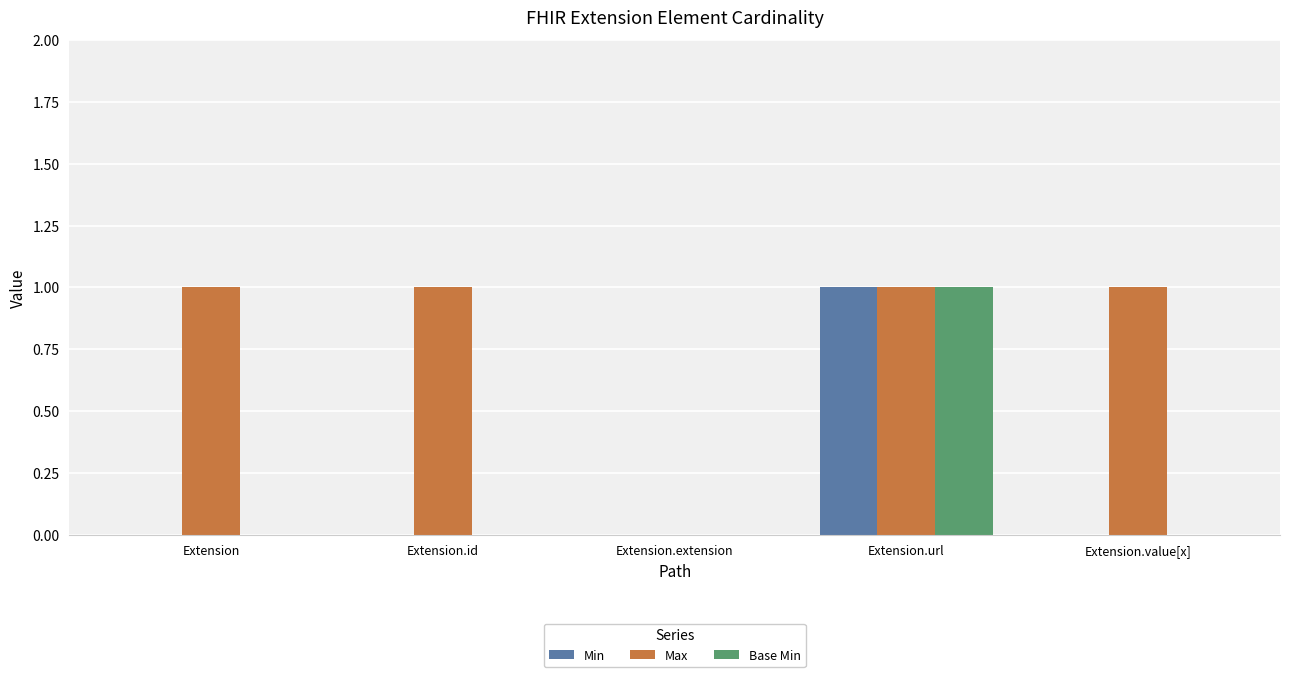

How many categories are shown in the chart?

5